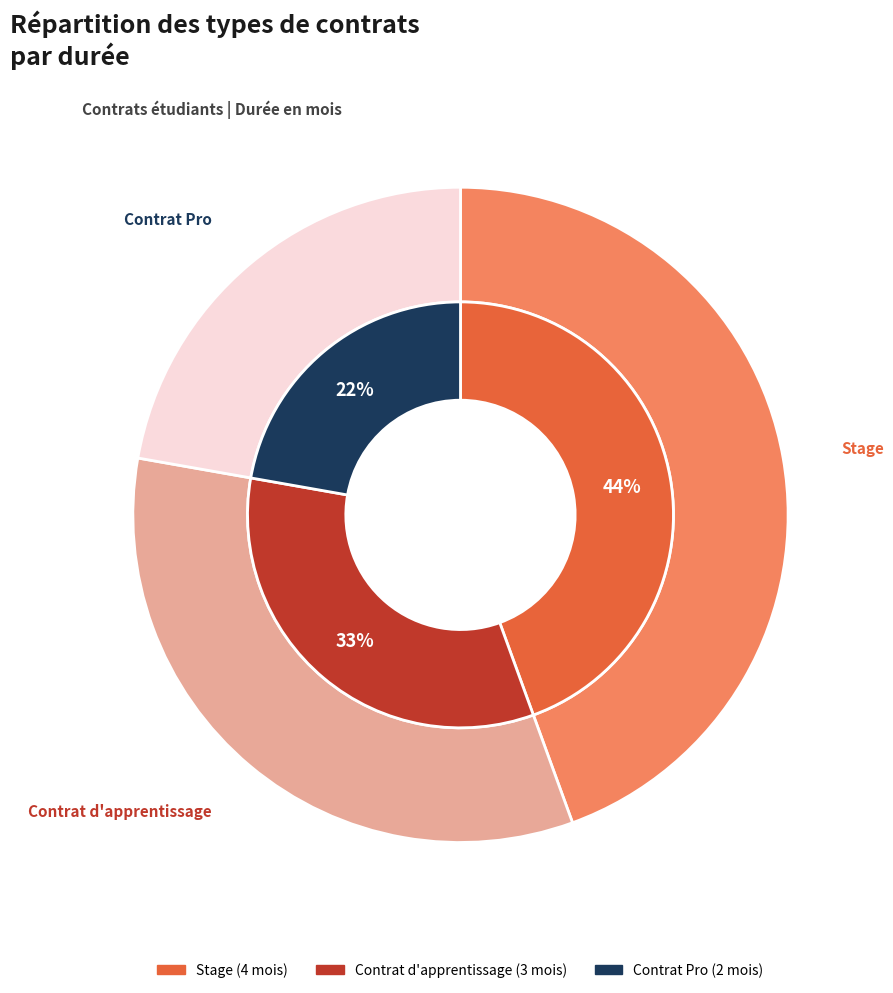

What is the largest slice in the pie chart?

Stage